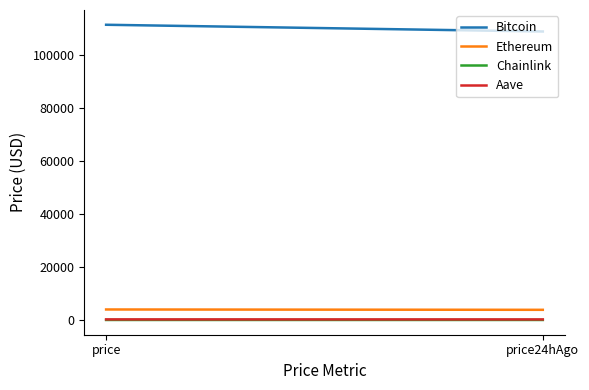

How many categories are shown in the chart?

2